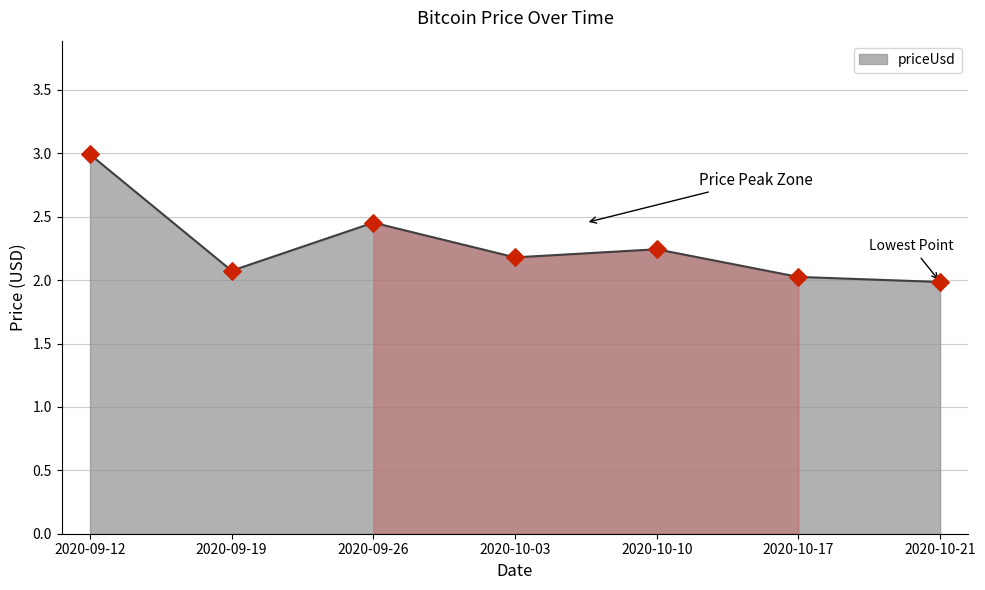

What is the change in value from 2020-09-12 to 2020-09-26?

-0.5